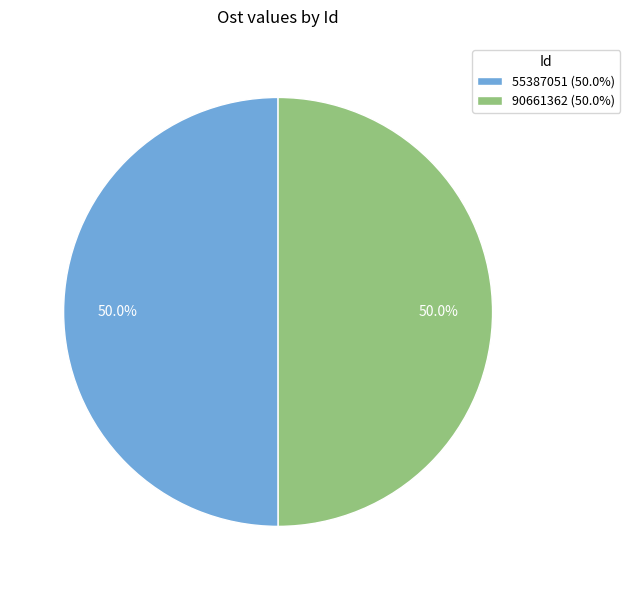

Is it true that 90661362 is 50% of the pie?

True